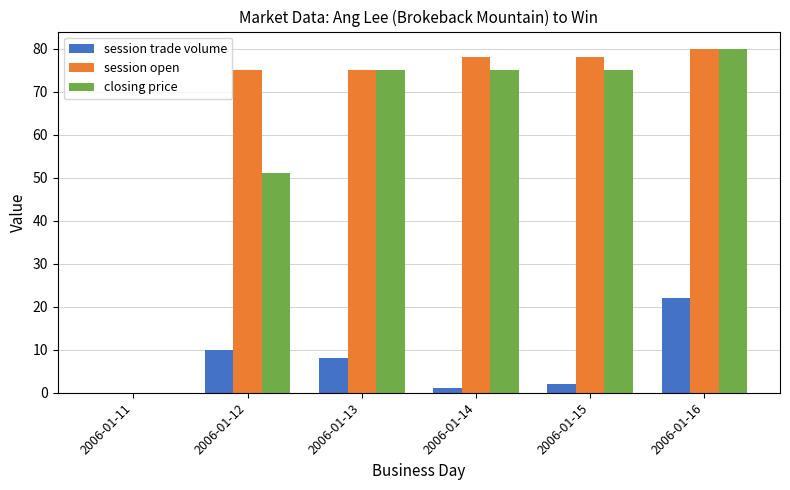

What value does the session open series have at 2006-01-13, to the nearest 5?

75